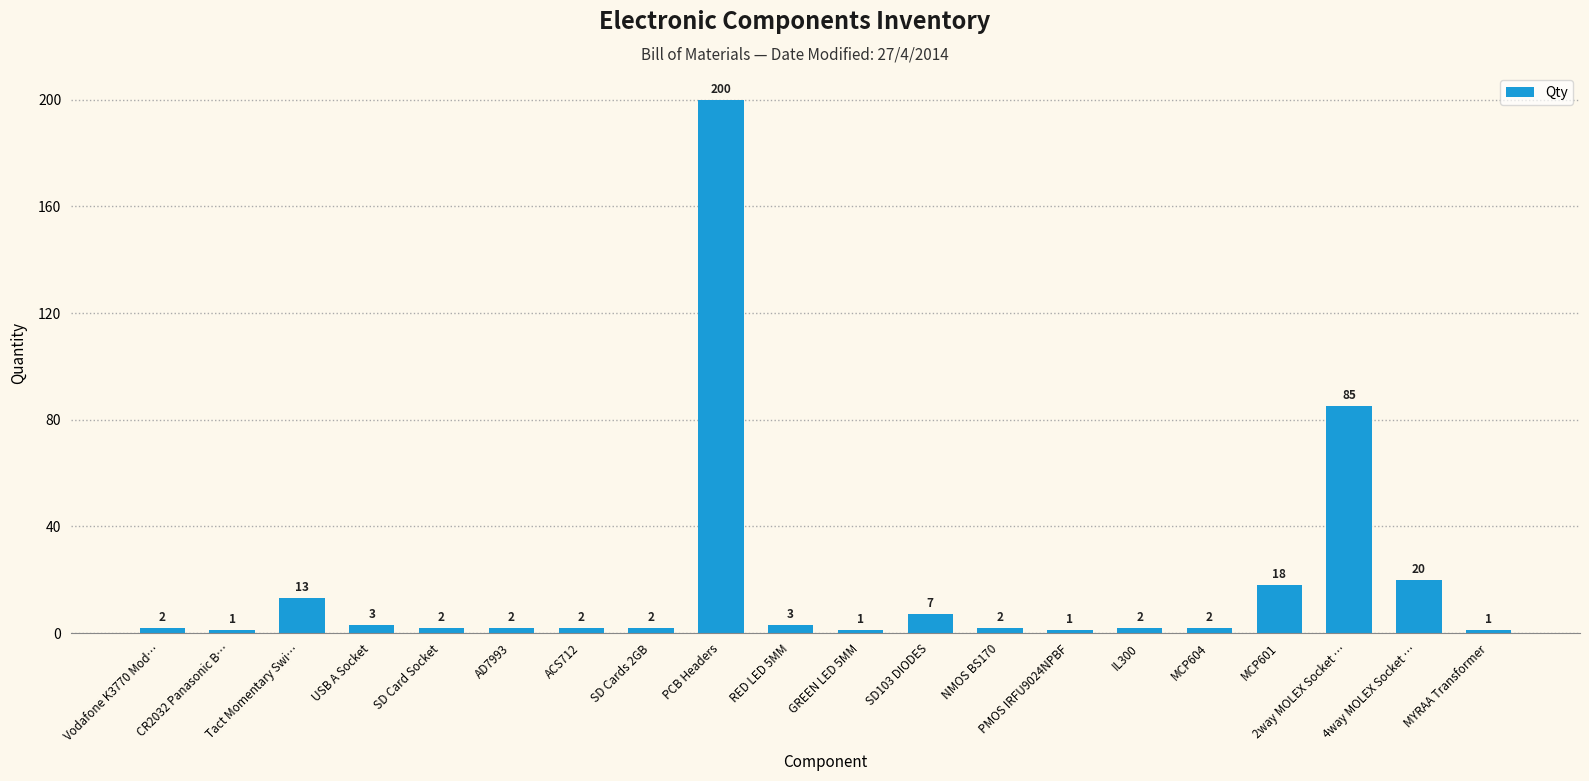

What is the value of the 5th bar from the left?

2